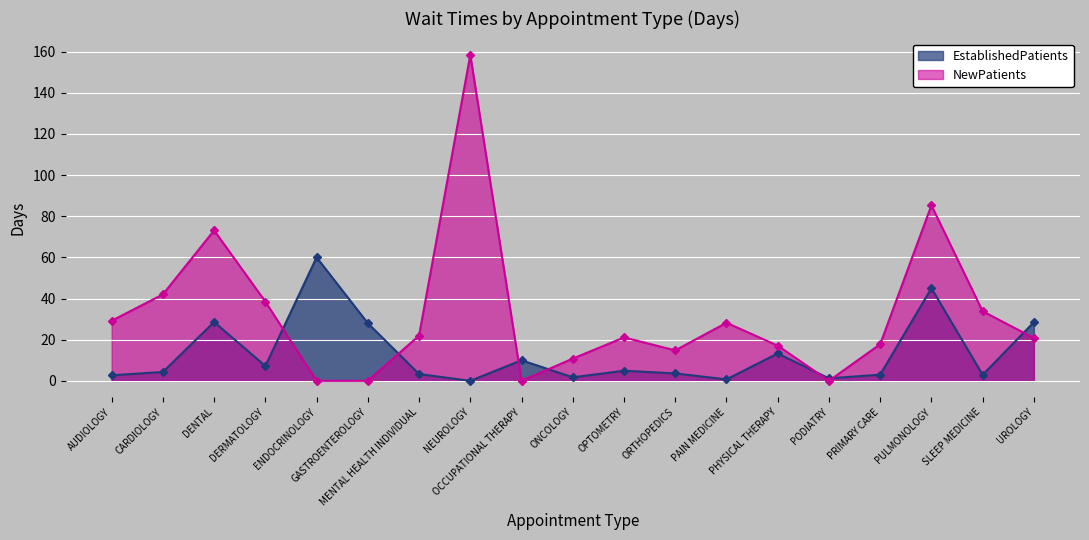

Which series has the largest total across all categories?

NewPatients